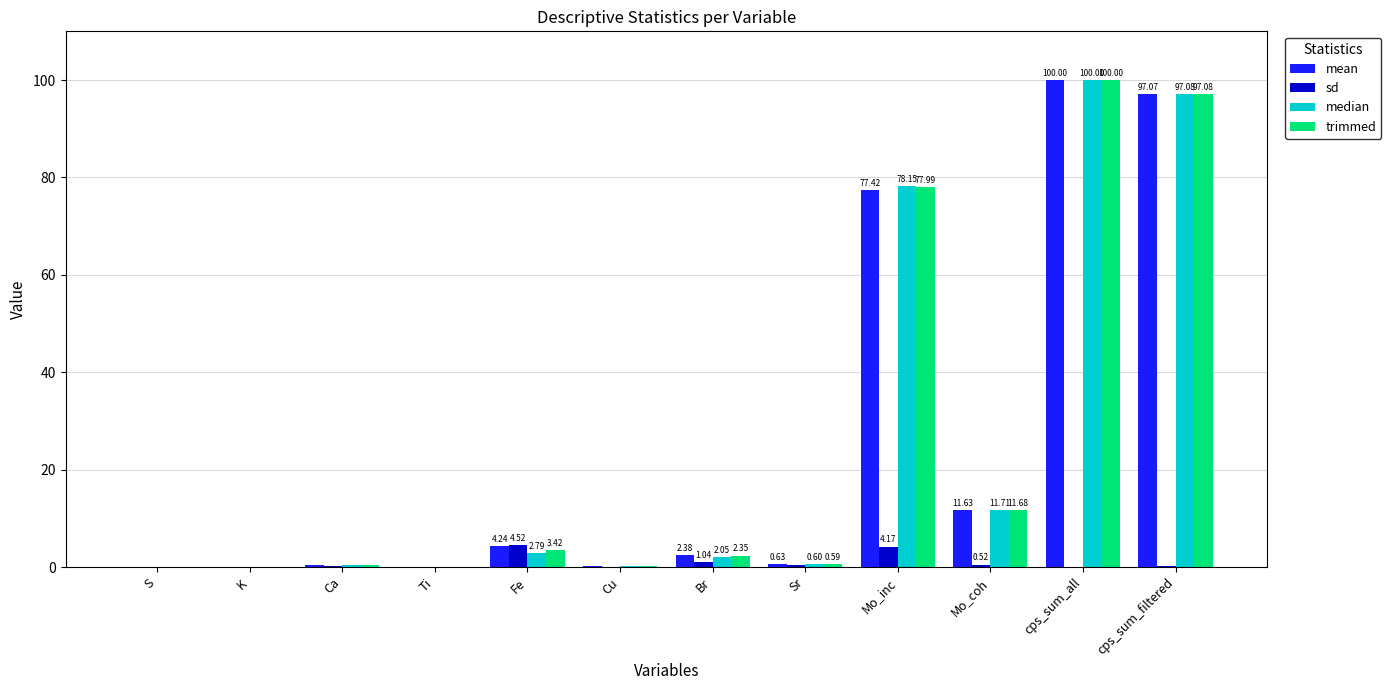

How many groups of bars are there?

12